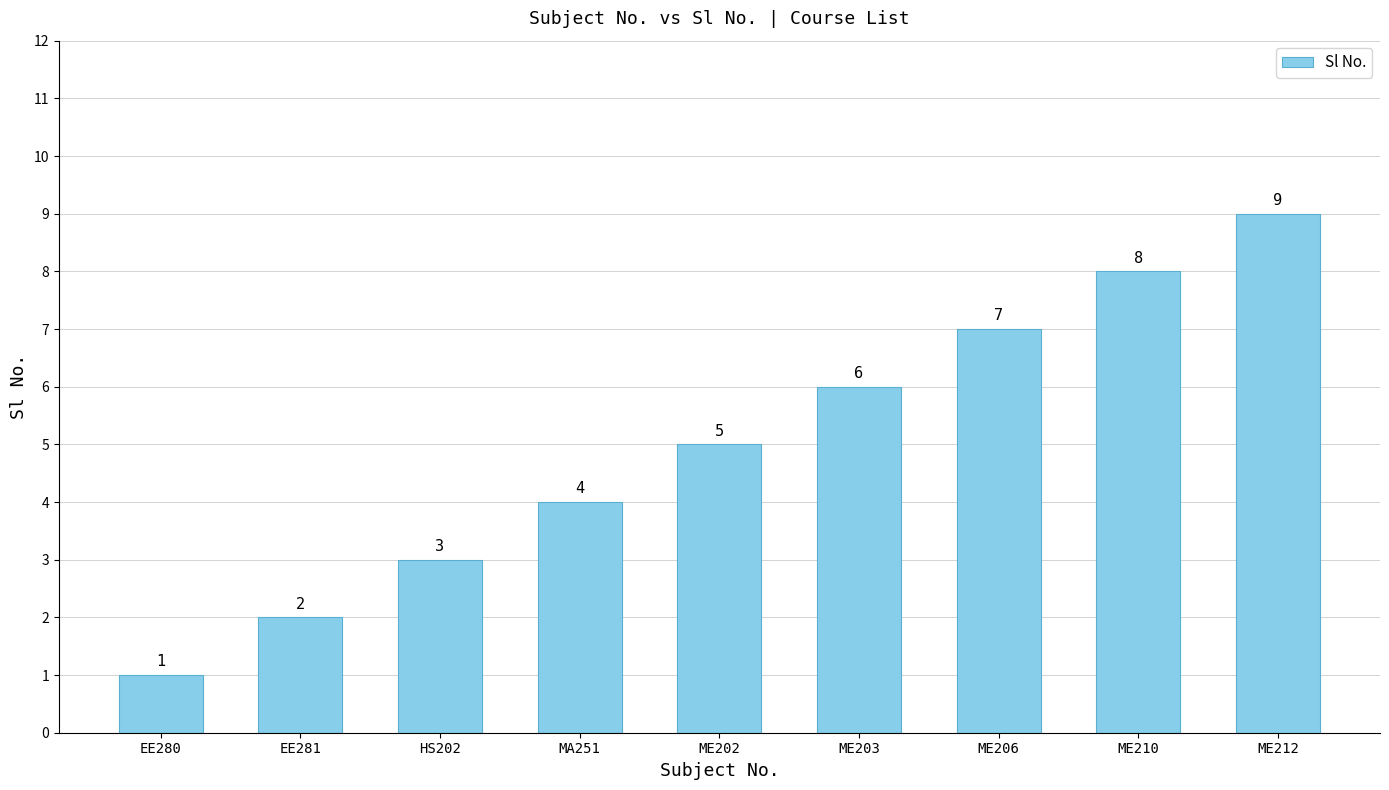

How many bars are there in total?

9